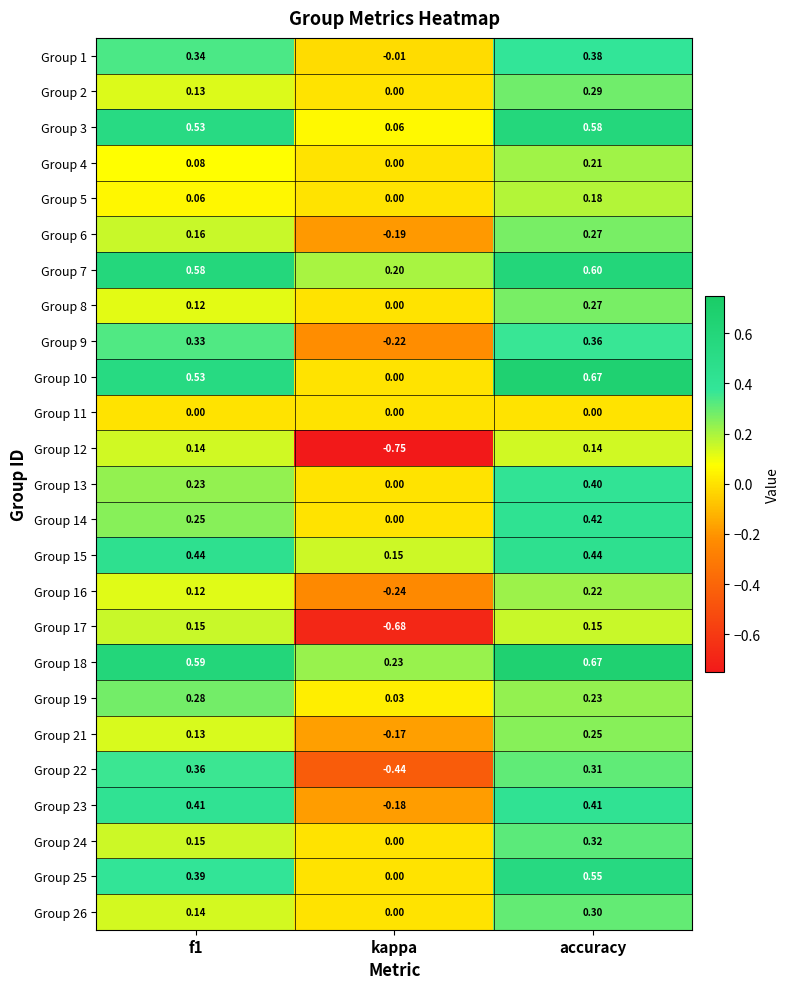

How many data points in Group 6 are less than 0?

1